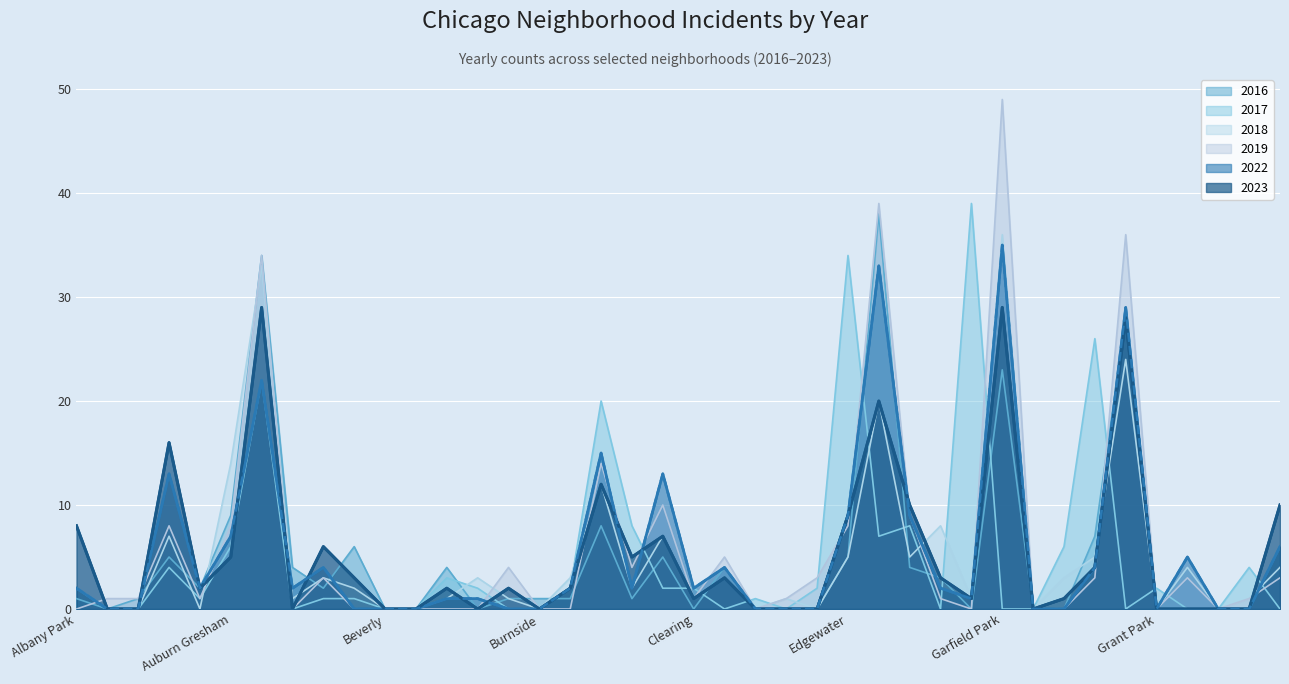

Which series has the largest total across all categories?

2019